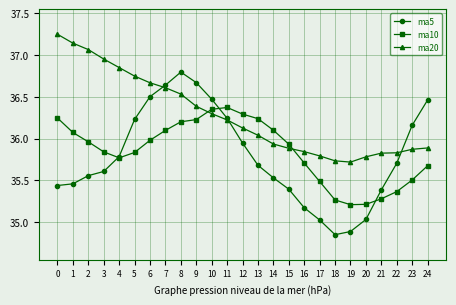

Between which two adjacent categories do ma10 and ma20 first intersect?

9 and 10